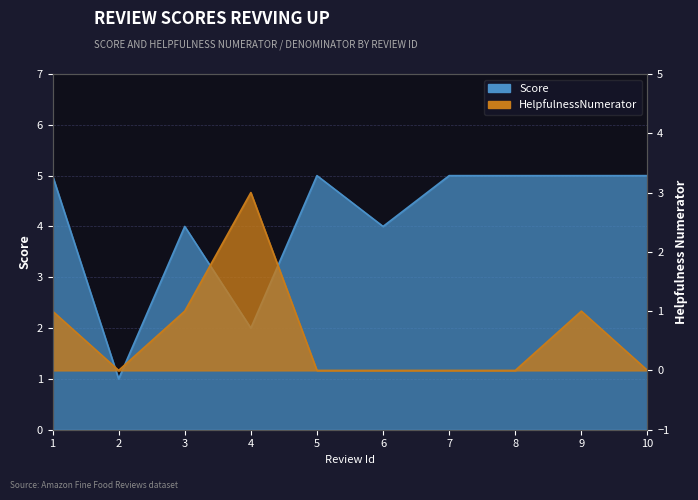

What is the value of the Score point at the 2nd from the left?

1